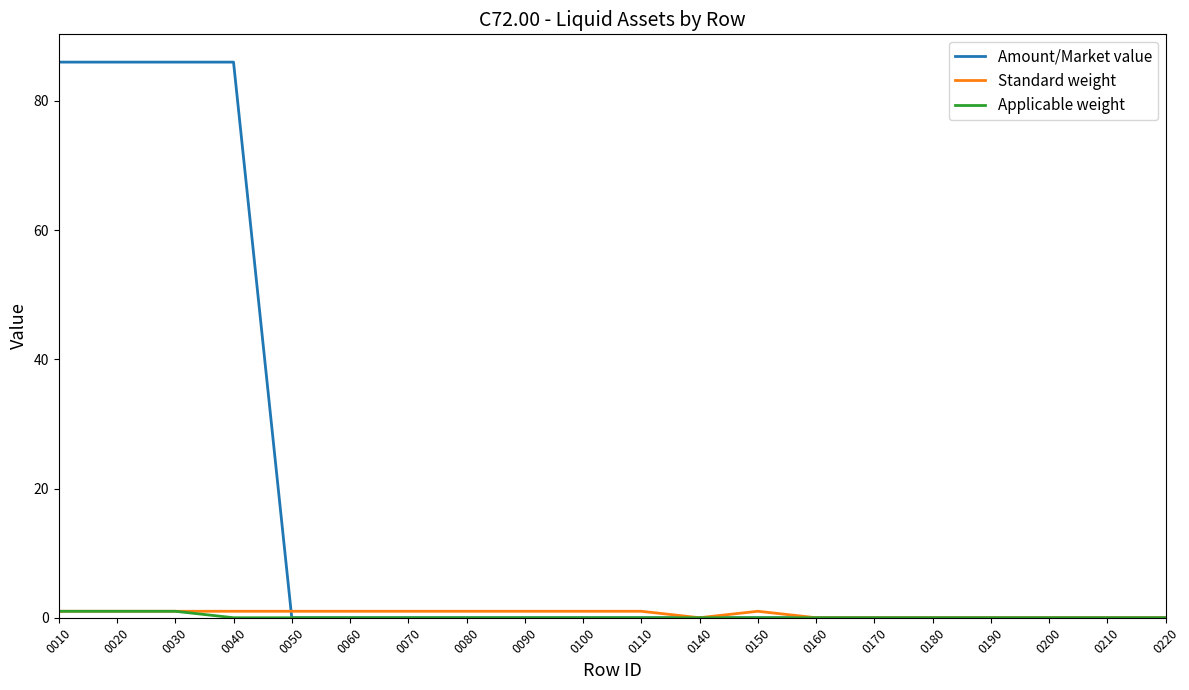

Which series has the largest total across all categories?

Amount/Market value